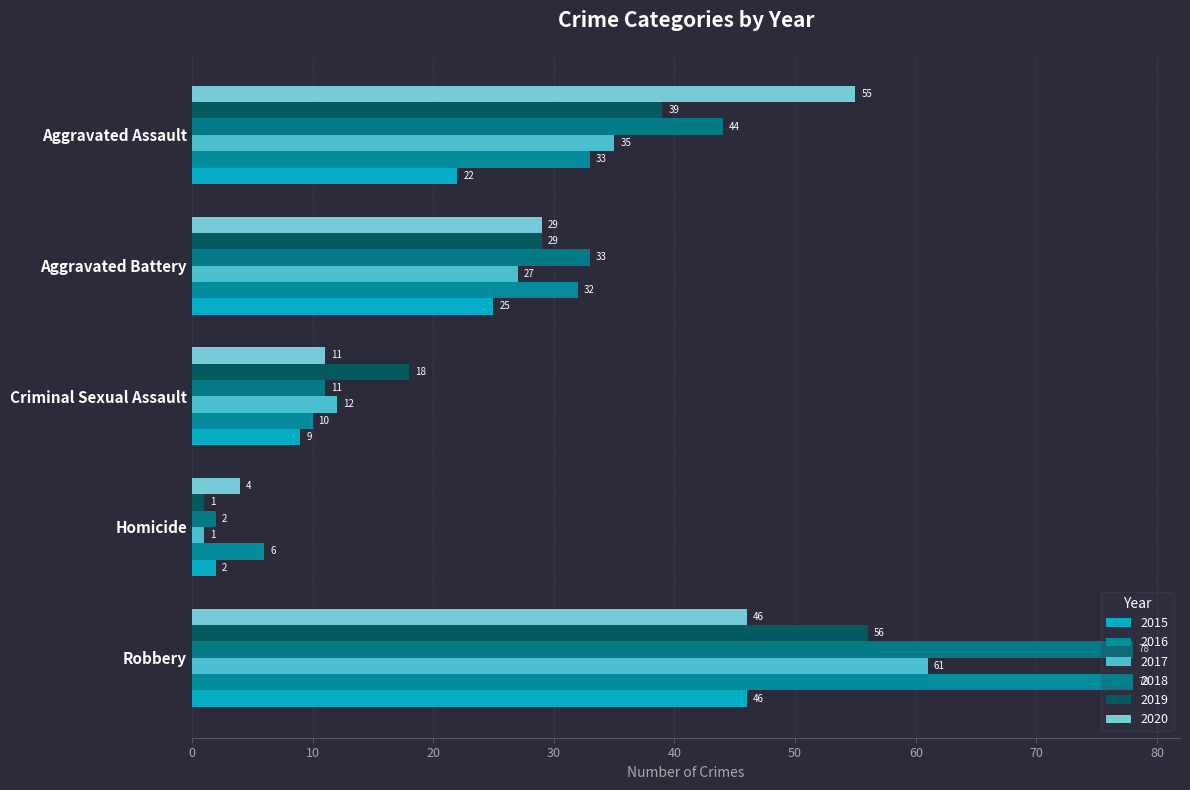

Count the 2019 values in the range 18 to 39.

3